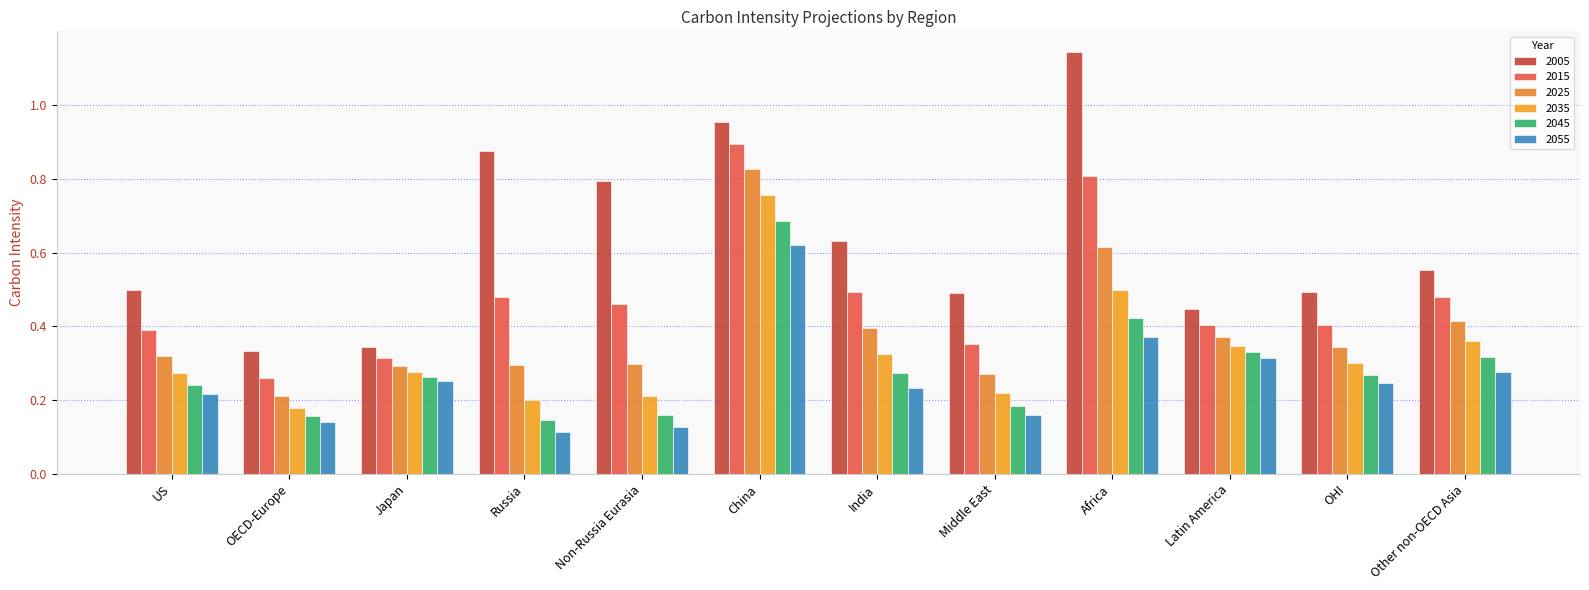

How many bars are there in total?

72